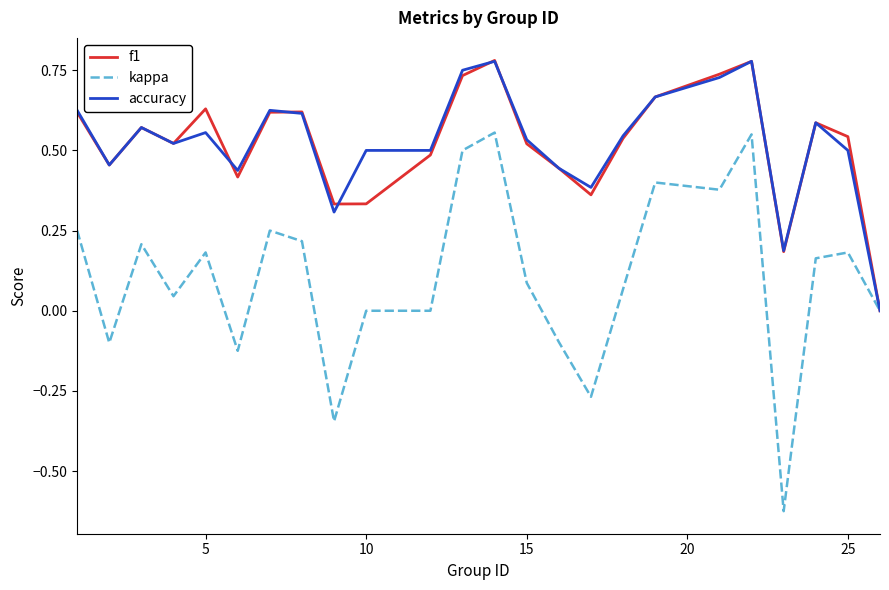

Which series has the widest spread of values?

kappa